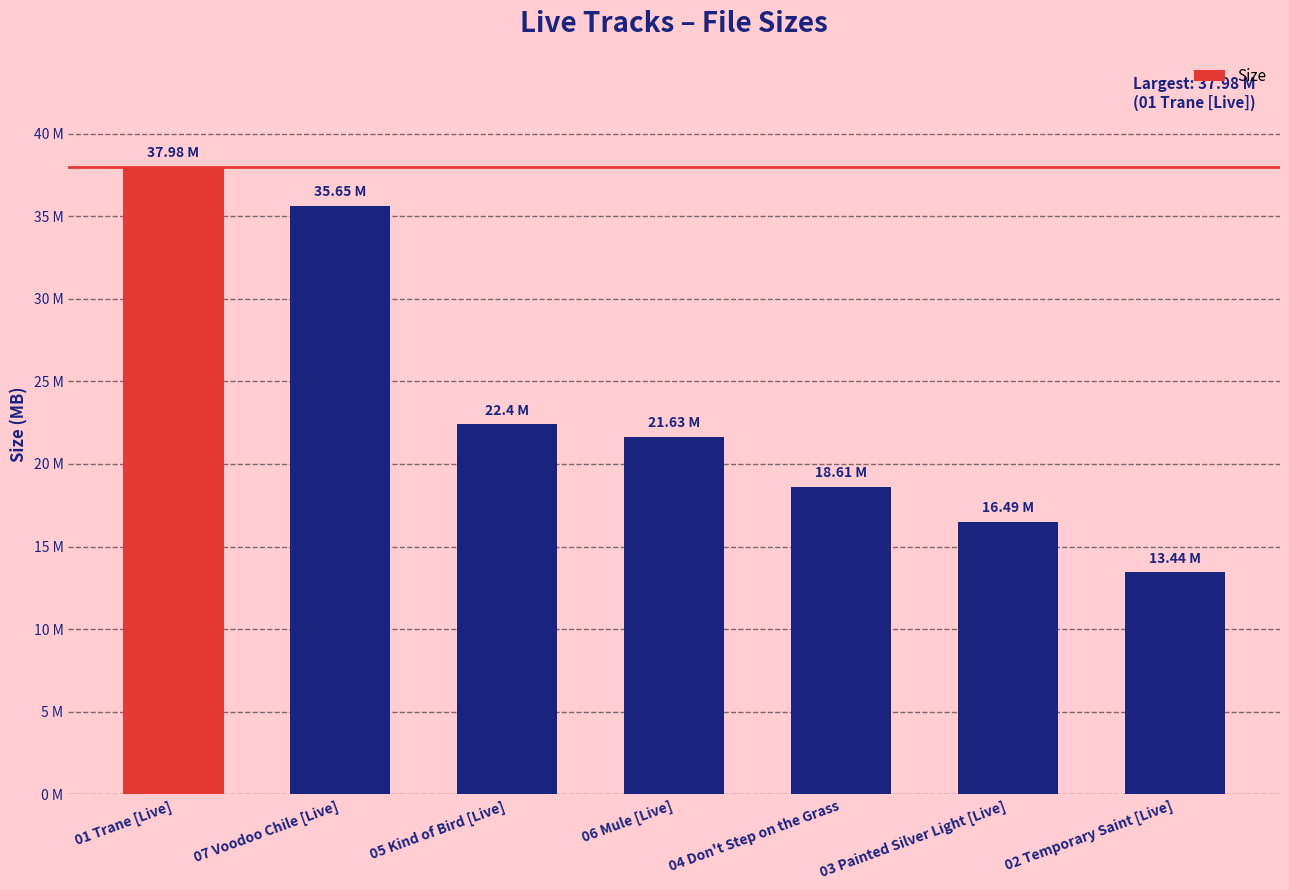

Does the chart contain any negative values?

No